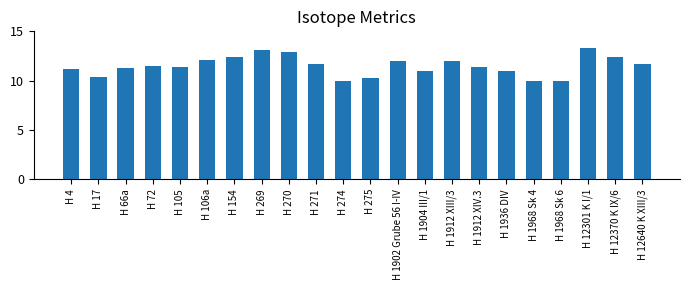

What is the maximum value shown in the chart?

13.3